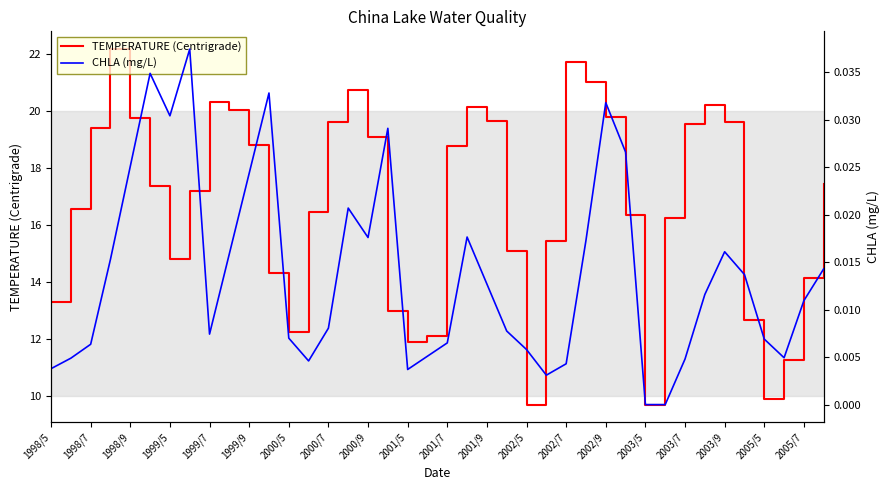

At how many categories does at least one series exceed 11?

37